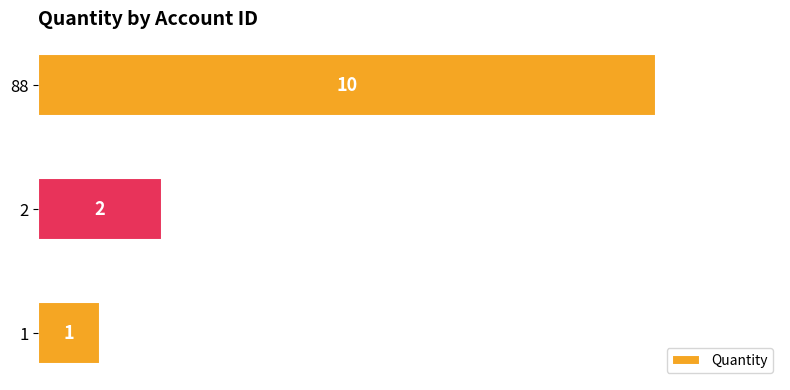

Where is the data nearest to the value 5?

2